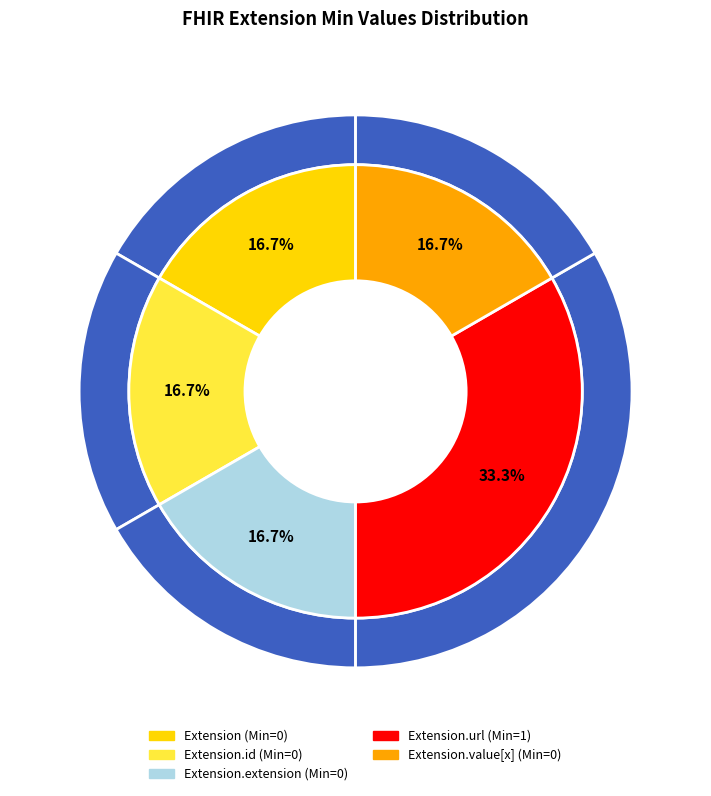

Rank the categories by value from lowest to highest.

Extension, Extension.id, Extension.extension, Extension.value[x], Extension.url